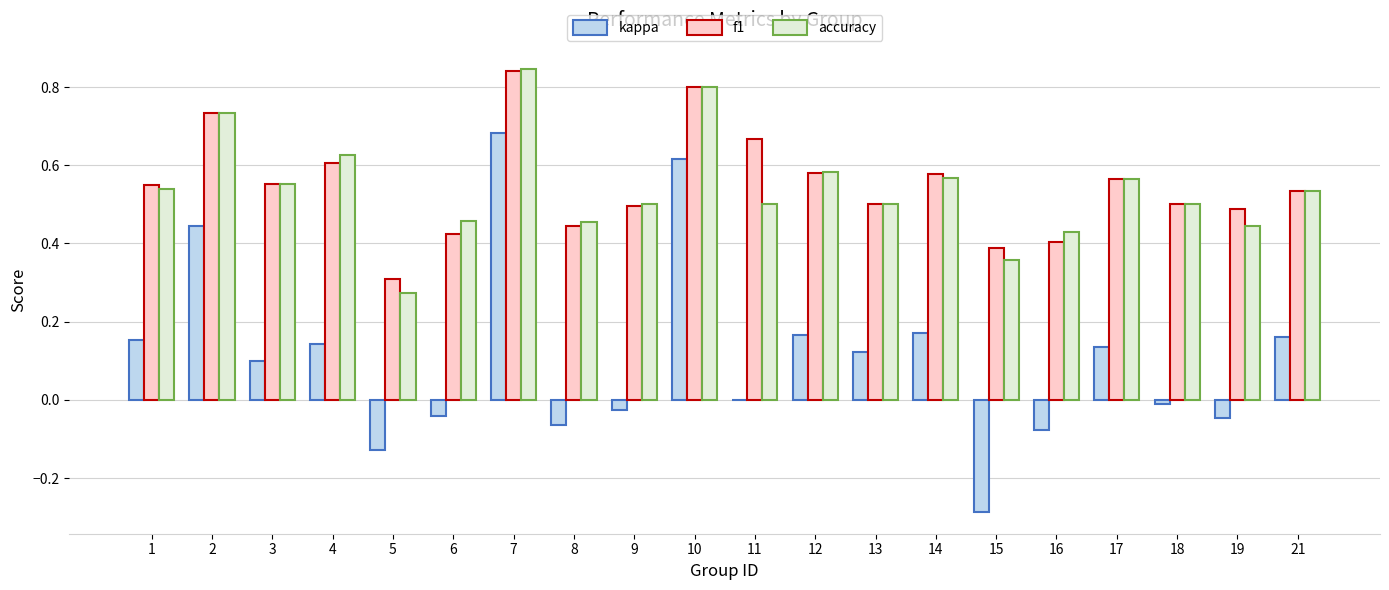

Is it true that accuracy equals 0.8 at 7?

True